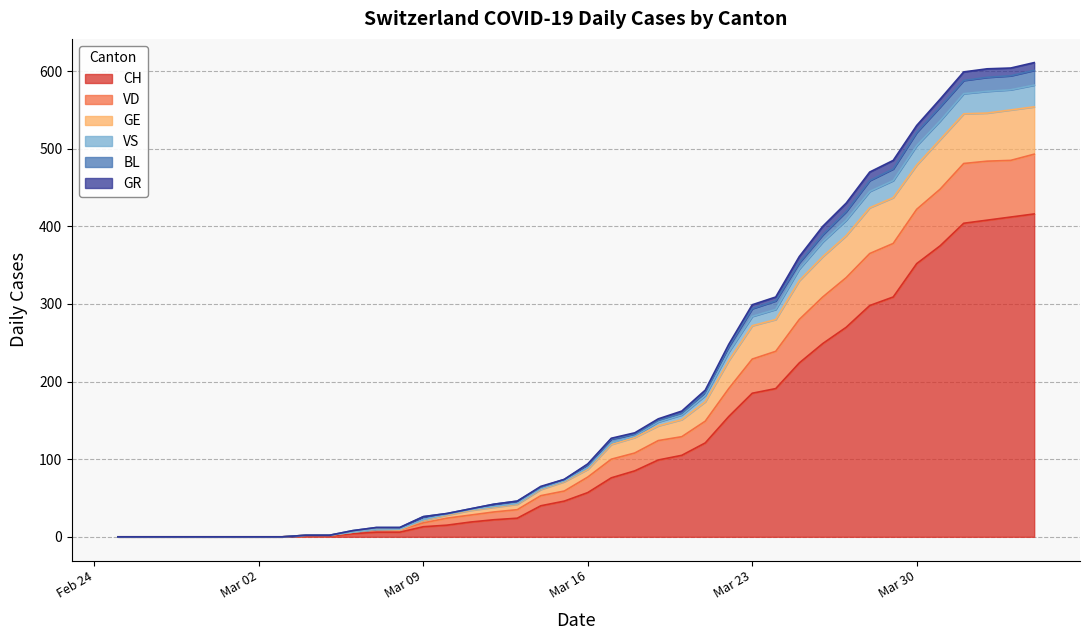

What is the value of the GE point at the 19th from the left?

62